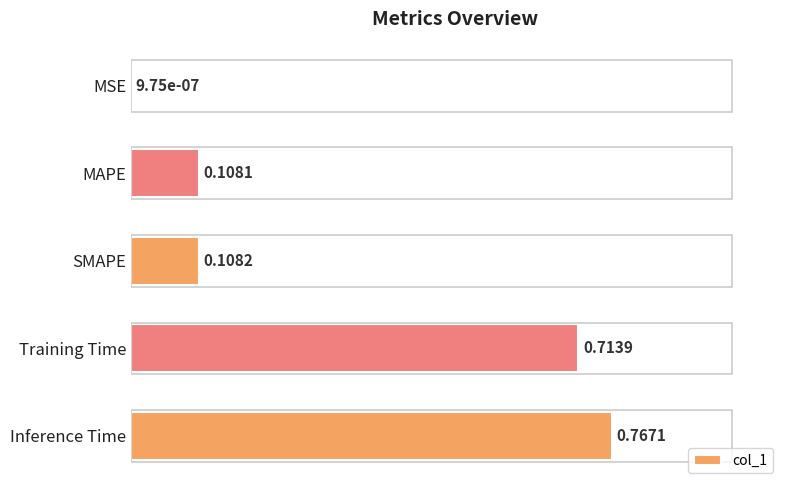

Which has a higher value, Training Time or SMAPE?

Training Time